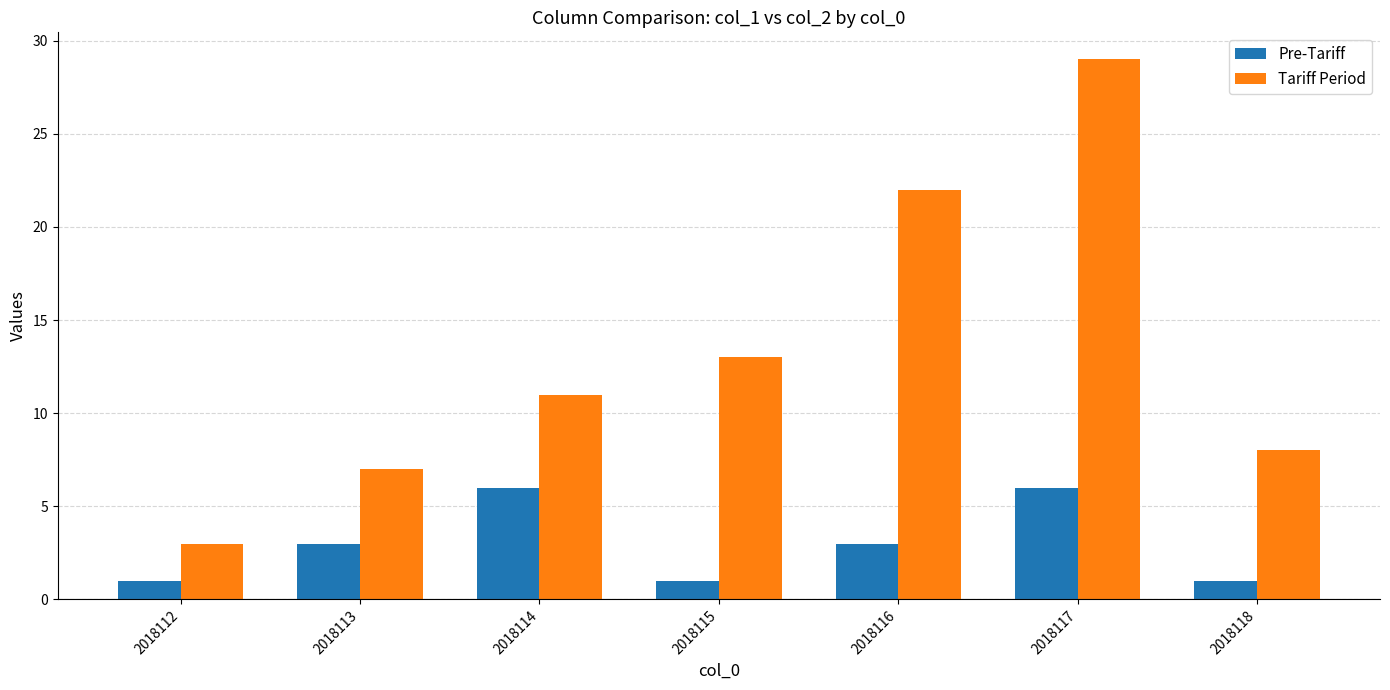

At which label is Tariff Period closest to 16?

2018115